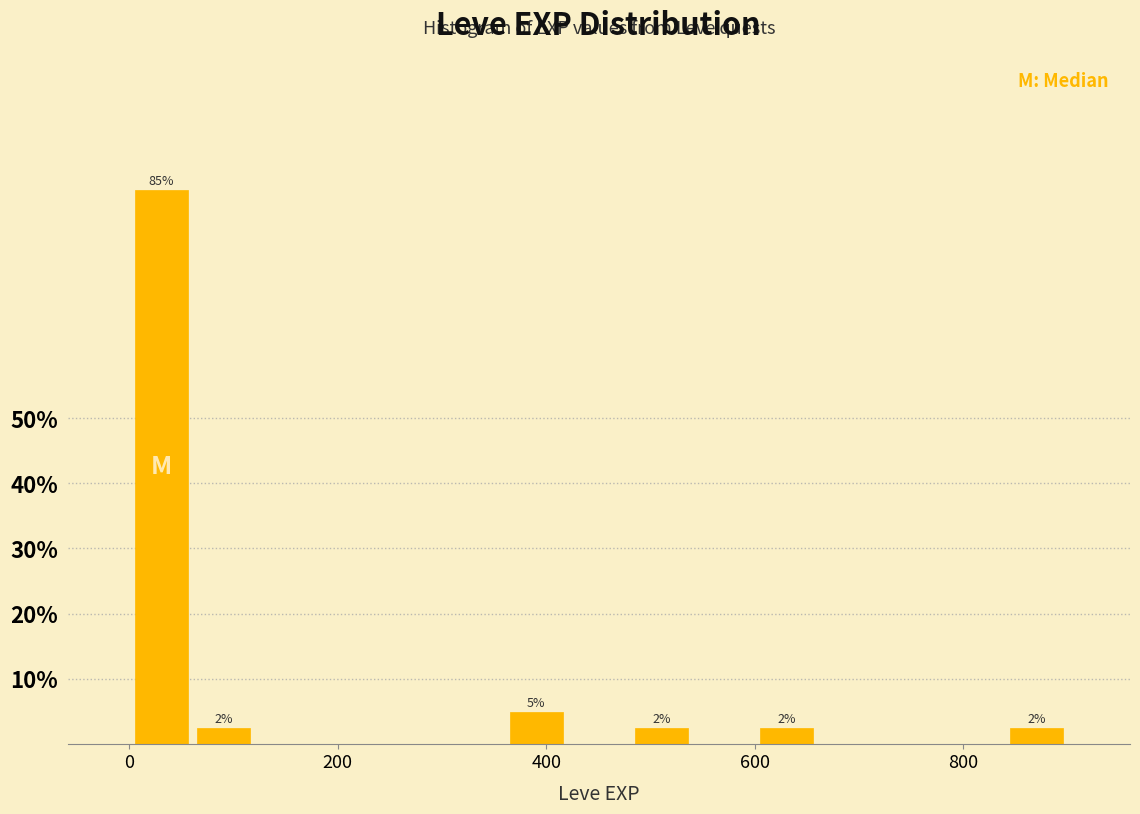

Read against the x-axis, roughly where is the centre of the tallest bar?

40